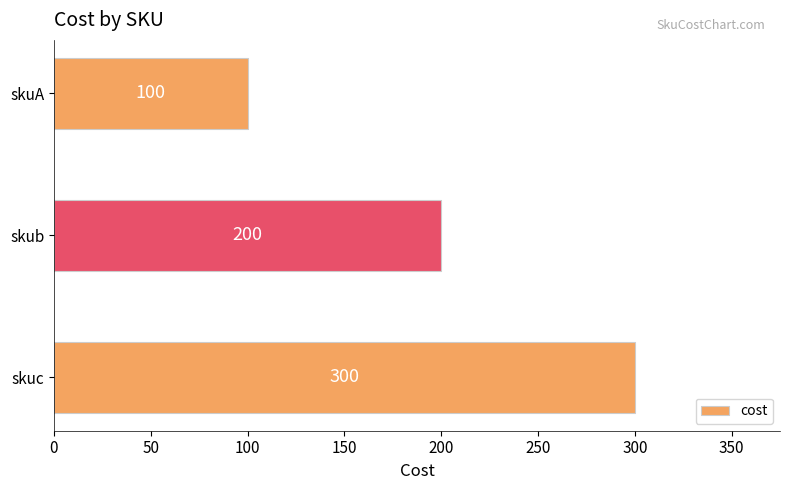

True or false: the data shows 478 at skuc.

False